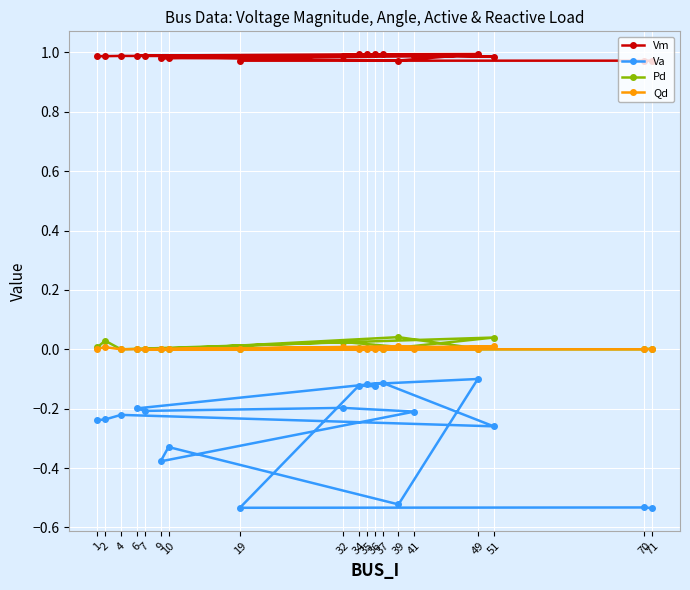

Does the chart display data point markers on the line(s)?

Yes